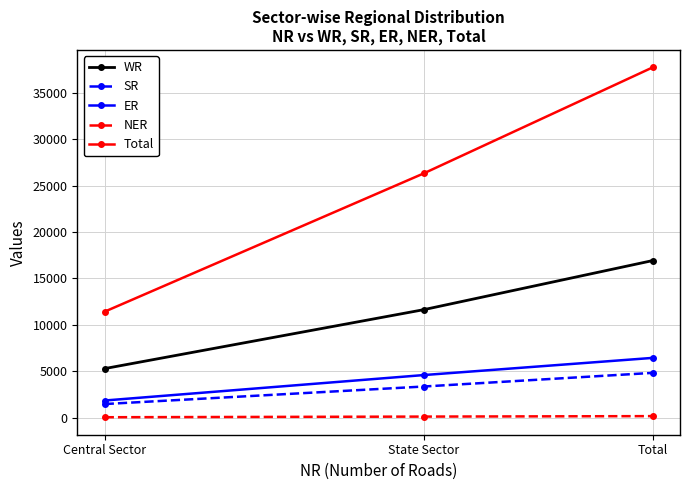

List the labels in order of SR value, smallest first.

Central Sector, State Sector, Total